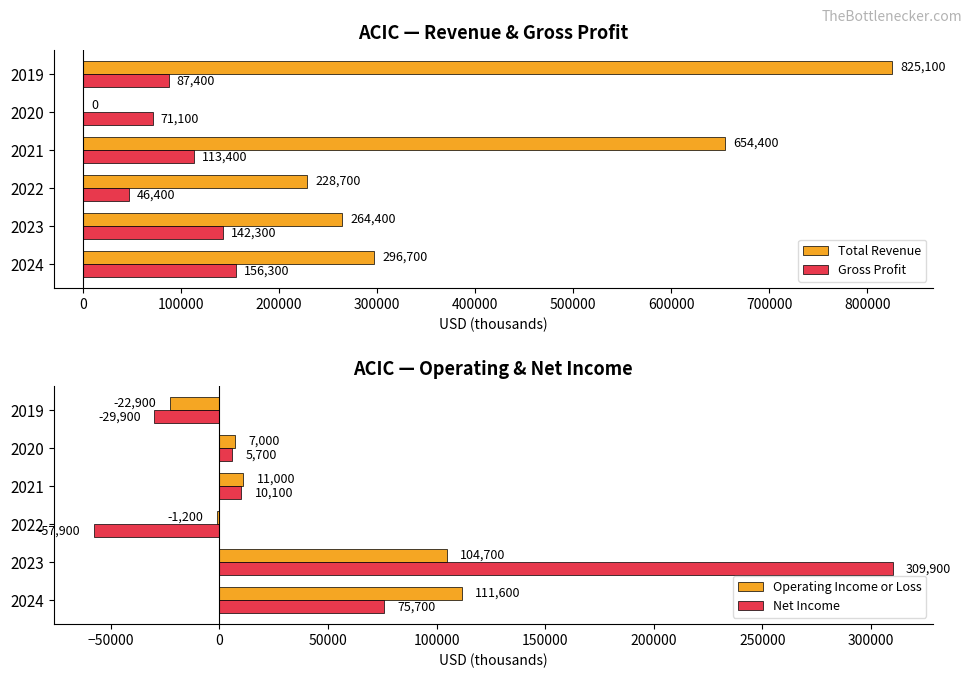

What is the sum of all Gross Profit values?

616900